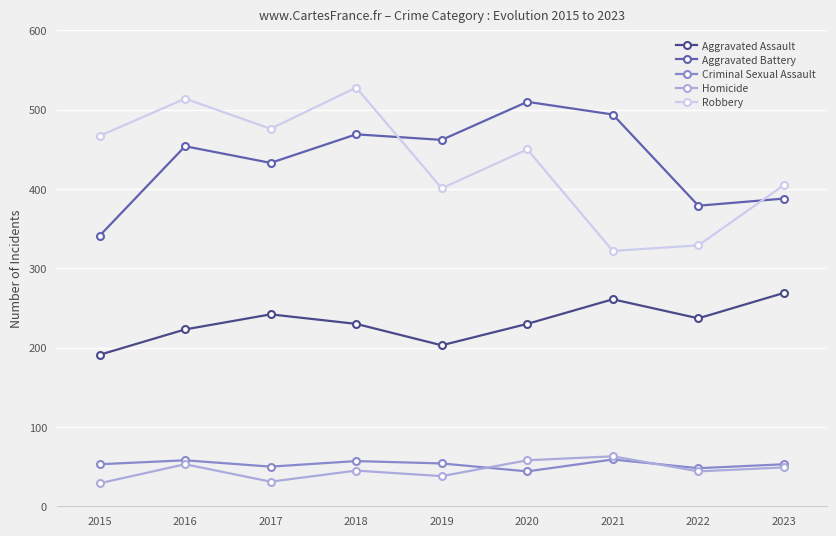

What is the difference between the maximum and second lowest values in the Aggravated Battery series?

131